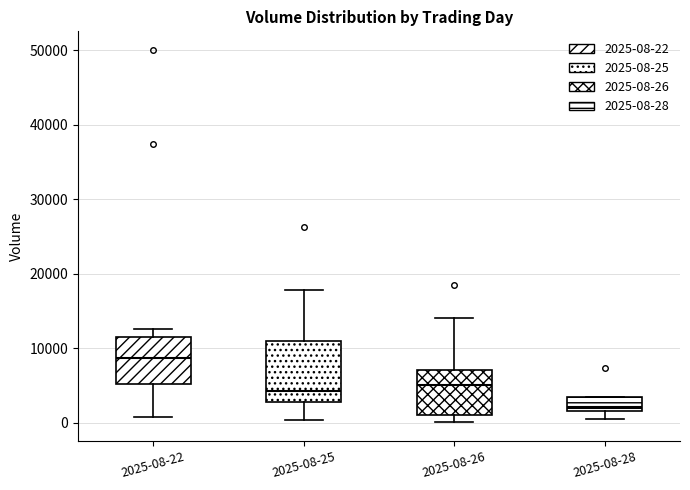

Reading left to right, read every box against the y-axis: the position of its median line, the range the box covers, and the ends of its whiskers. The values are not printed on the chart, so give them approximately, as read against the axis.

2025-08-22: median 9000, box 5000 to 12000, whiskers 1000 to 13000
2025-08-25: median 4000, box 3000 to 11000, whiskers 0 to 18000
2025-08-26: median 5000, box 1000 to 7000, whiskers 0 to 14000
2025-08-28: median 2000 (just above the box's lower edge), box 2000 to 3000, whiskers 0 to 3000